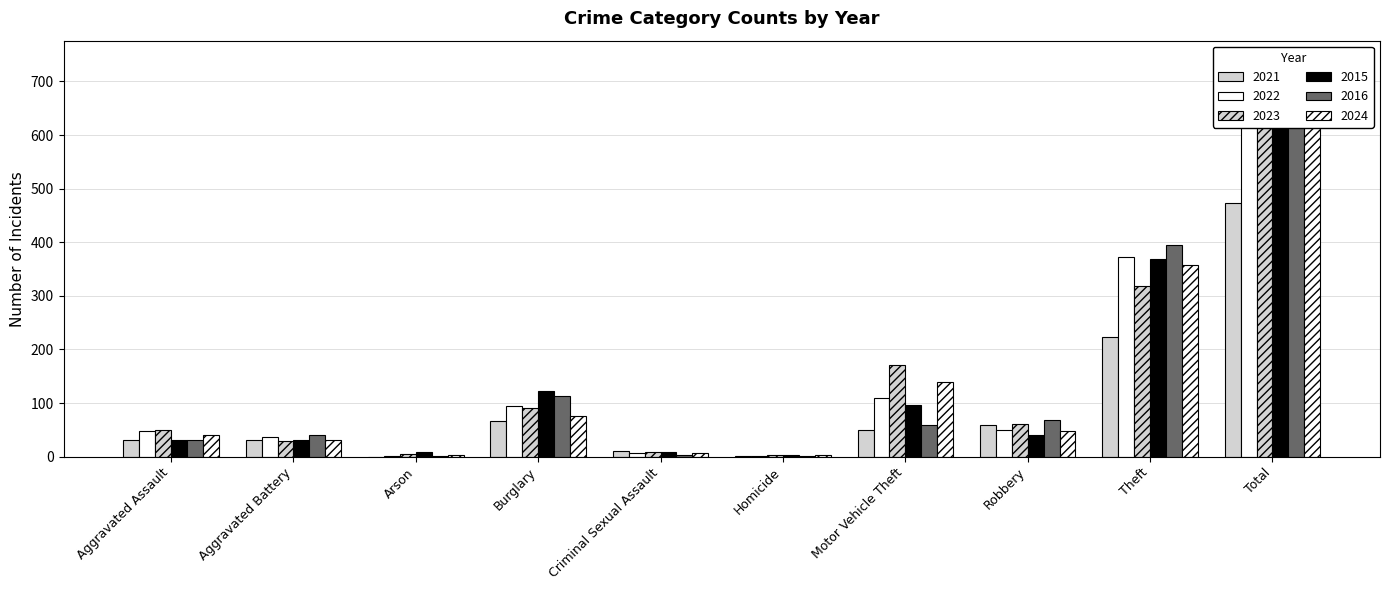

At Criminal Sexual Assault, list the series in order from largest to smallest.

2021, 2023, 2015, 2022, 2024, 2016